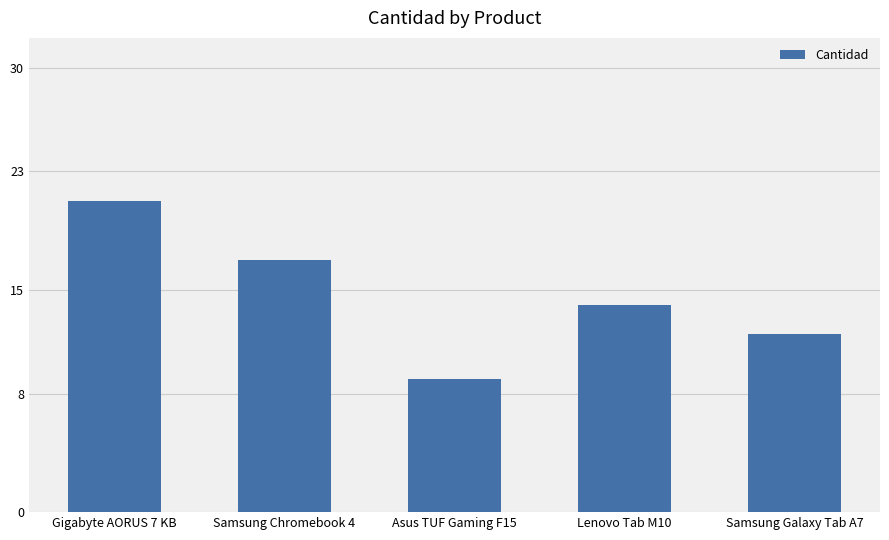

What is the change in value from Samsung Chromebook 4 to Samsung Galaxy Tab A7?

-5